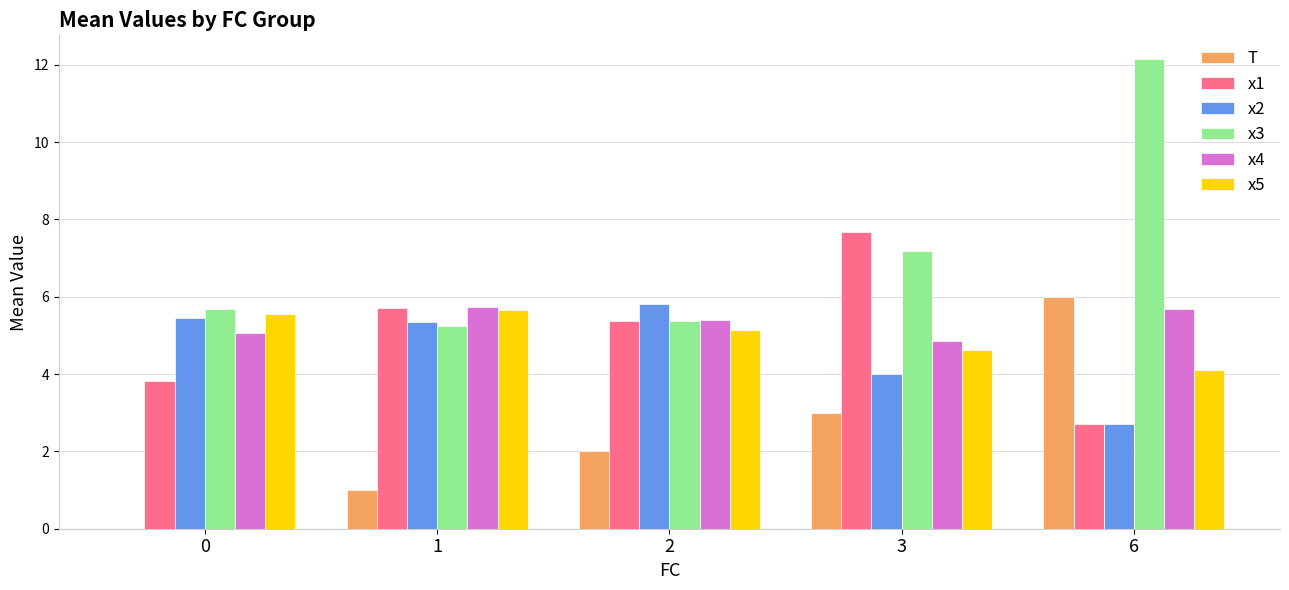

Is the value of x3 at 2 greater than the value of x4 at 1?

No